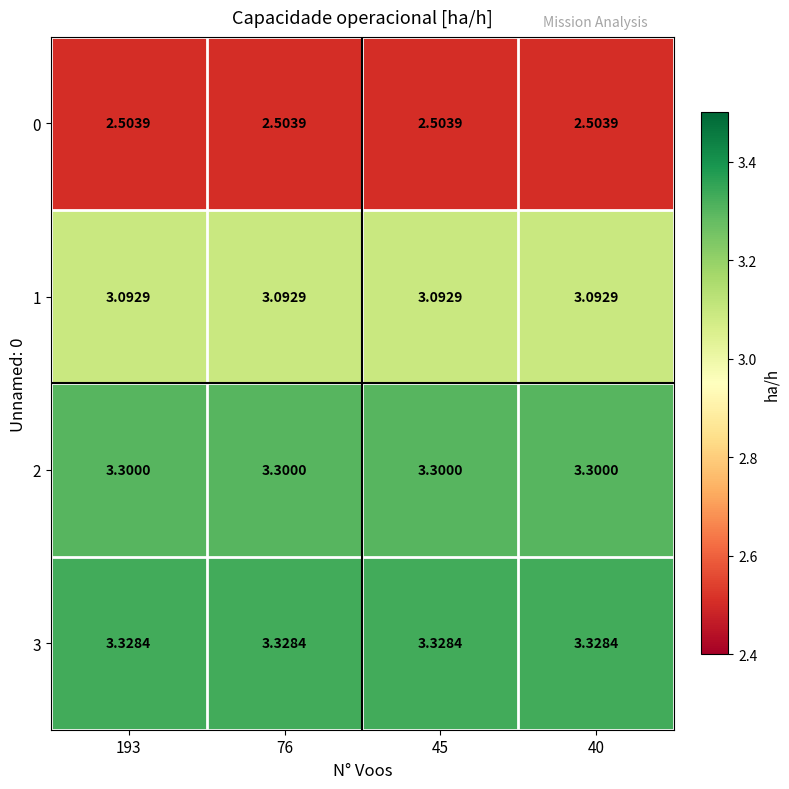

Is the value of 3 at 76 greater than the value of 2 at 45?

Yes